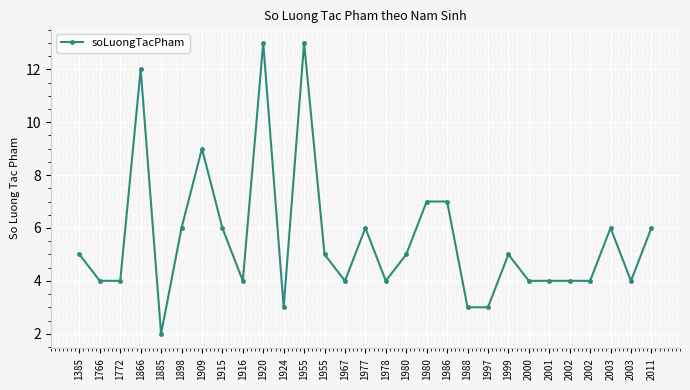

What is the change in value from 1980 to 2003?

-3